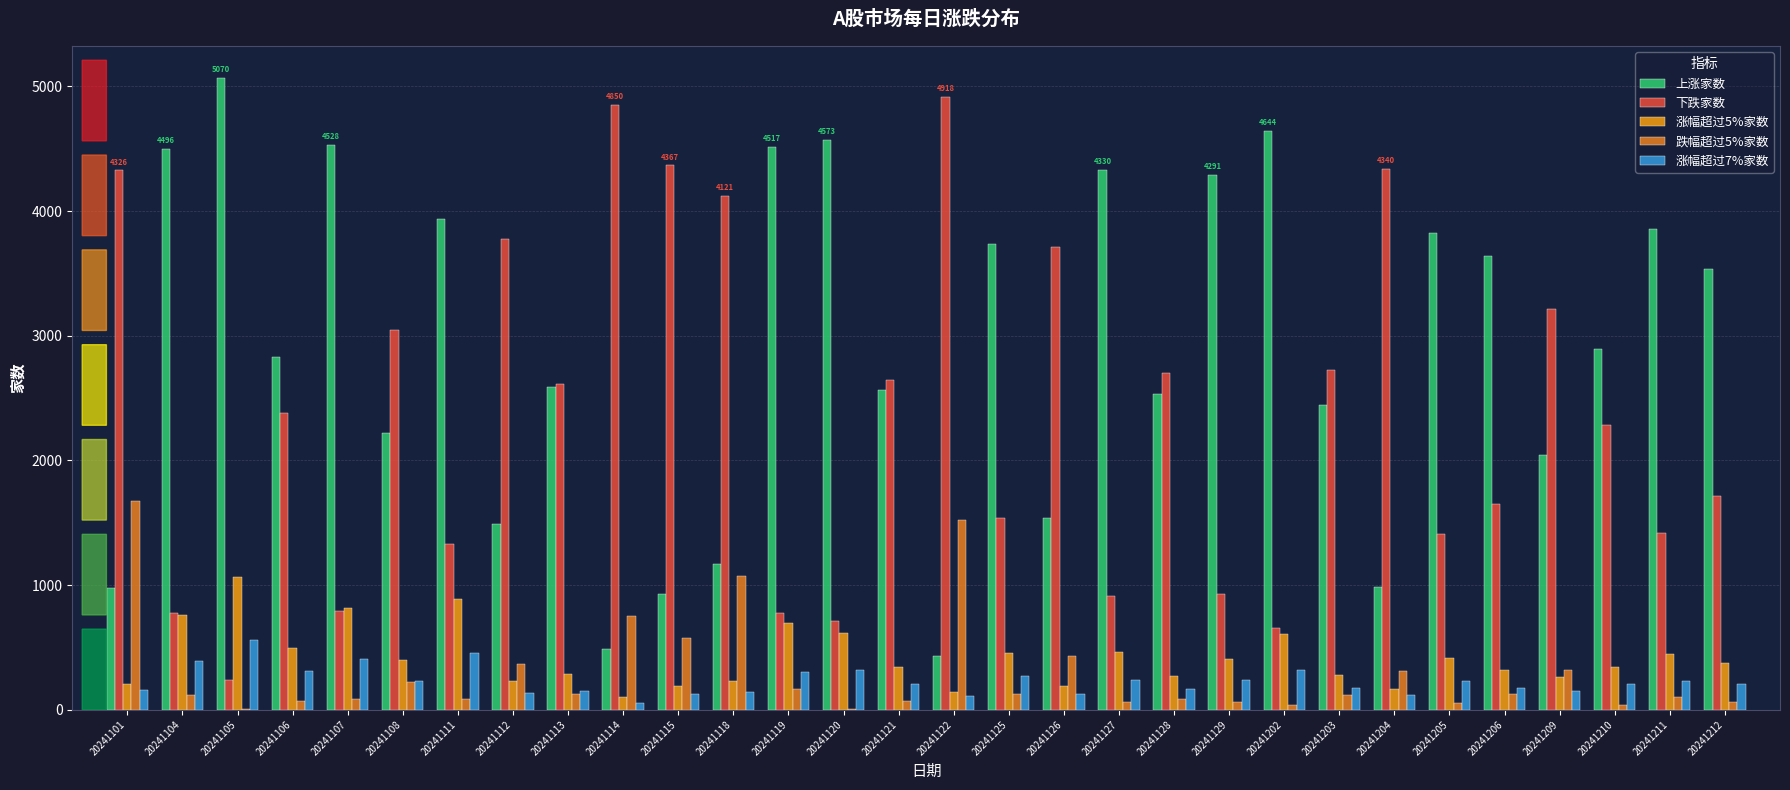

Which category has the highest value across all series?

20241105